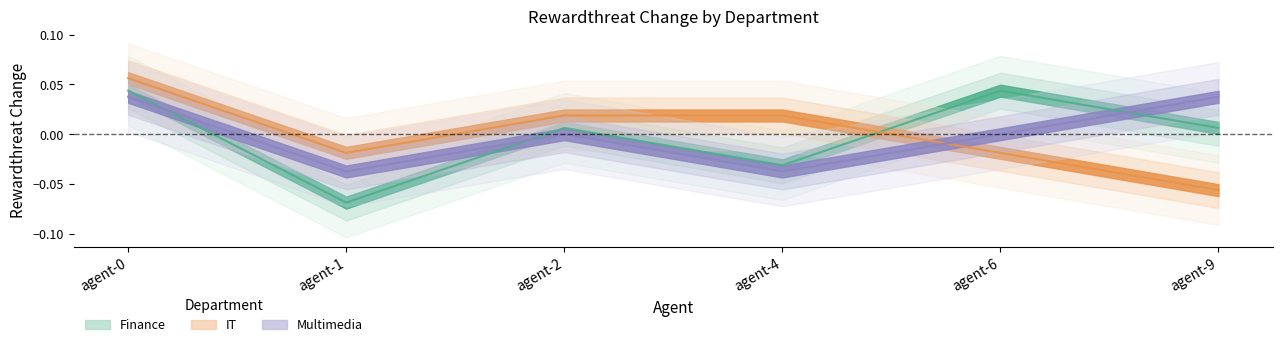

How many lines are shown in the chart?

3